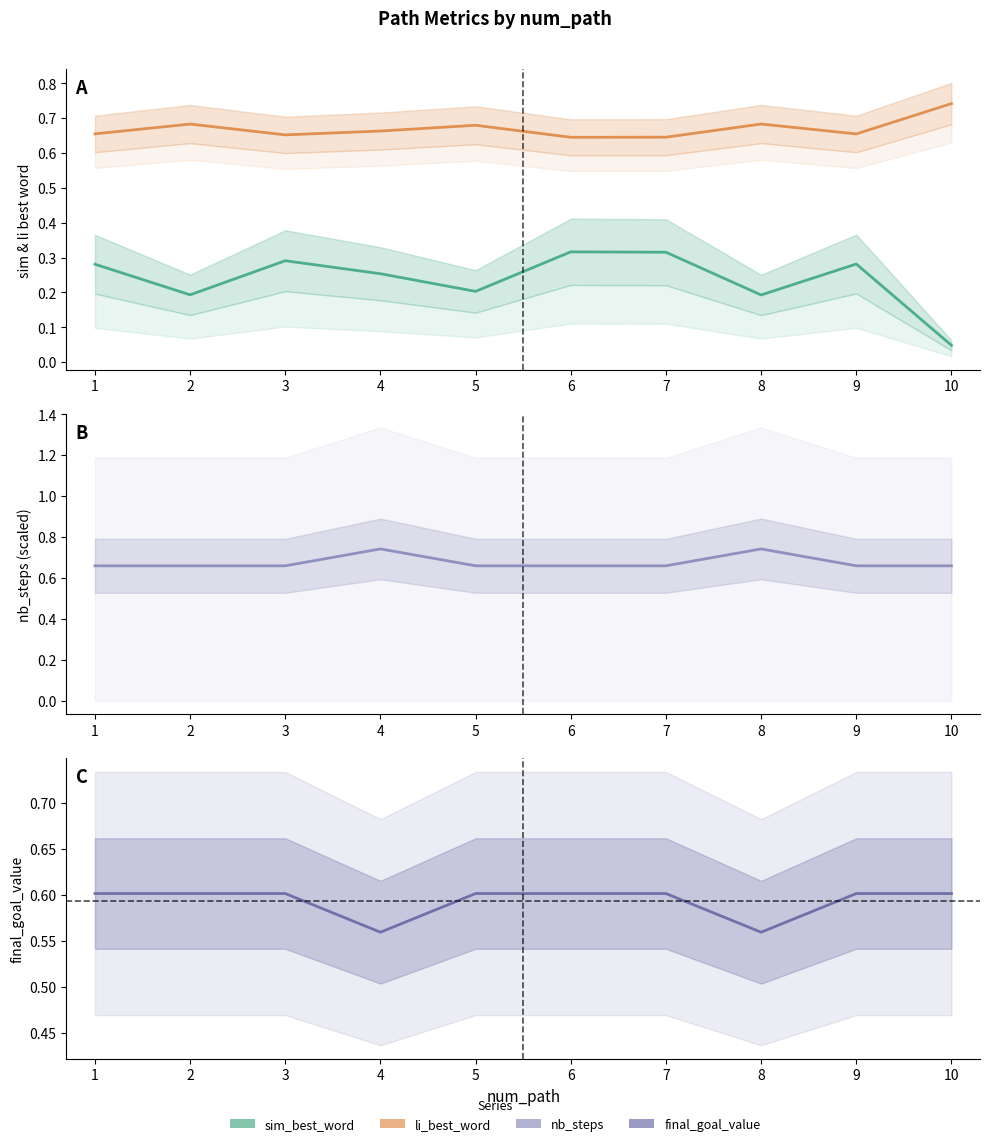

At which category is the sum across all series the highest?

6